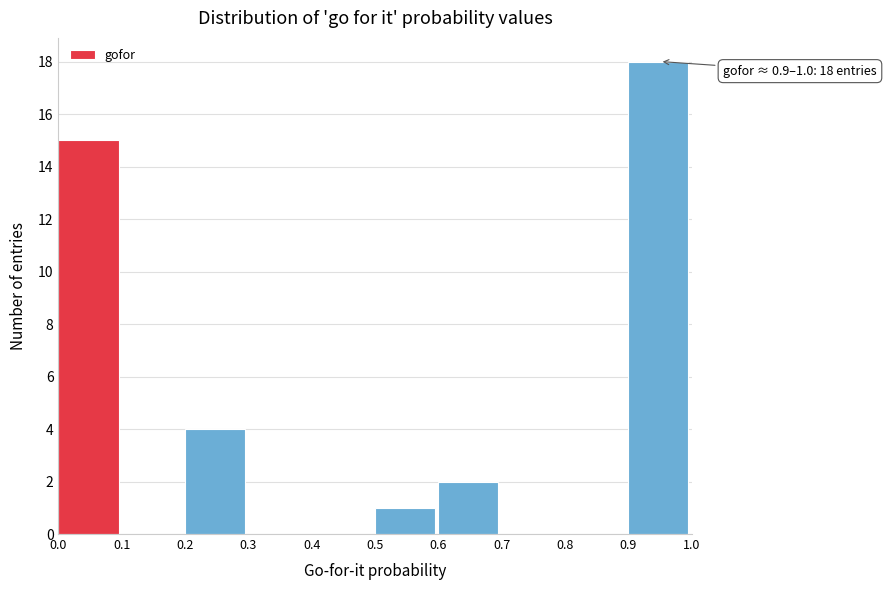

Which range on the x-axis has the tallest bar?

0.9 to 1.0